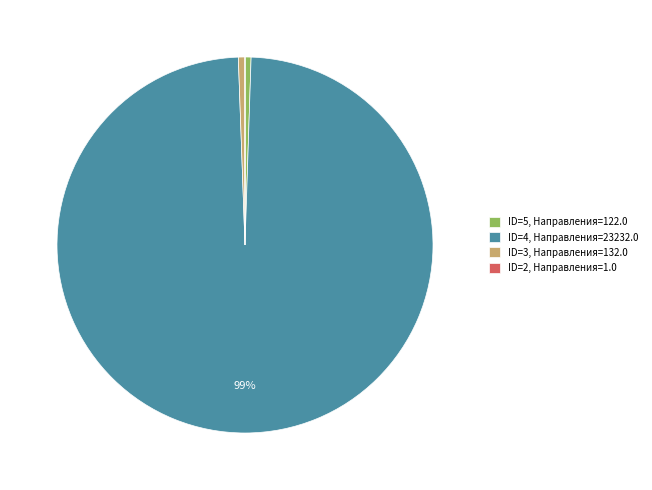

True or false: ID=3, Направления=132.0 accounts for 1% of the total.

True